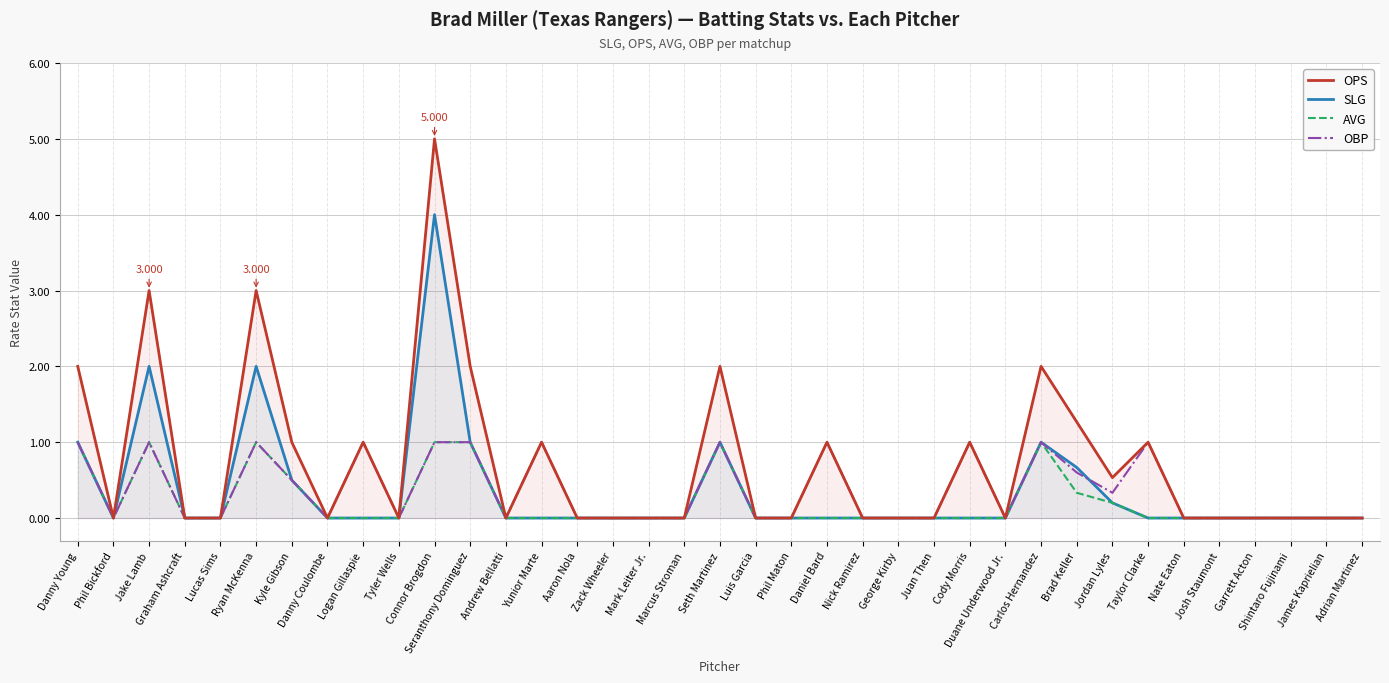

List the labels in order of SLG value, largest first.

Connor Brogdon, Jake Lamb, Ryan McKenna, Danny Young, Seranthony Dominguez, Seth Martinez, Carlos Hernandez, Brad Keller, Kyle Gibson, Jordan Lyles, Phil Bickford, Graham Ashcraft, Lucas Sims, Danny Coulombe, Logan Gillaspie, Tyler Wells, Andrew Bellatti, Yunior Marte, Aaron Nola, Zack Wheeler, Mark Leiter Jr., Marcus Stroman, Luis Garcia, Phil Maton, Daniel Bard, Nick Ramirez, George Kirby, Juan Then, Cody Morris, Duane Underwood Jr., Taylor Clarke, Nate Eaton, Josh Staumont, Garrett Acton, Shintaro Fujinami, James Kaprielian, Adrian Martinez